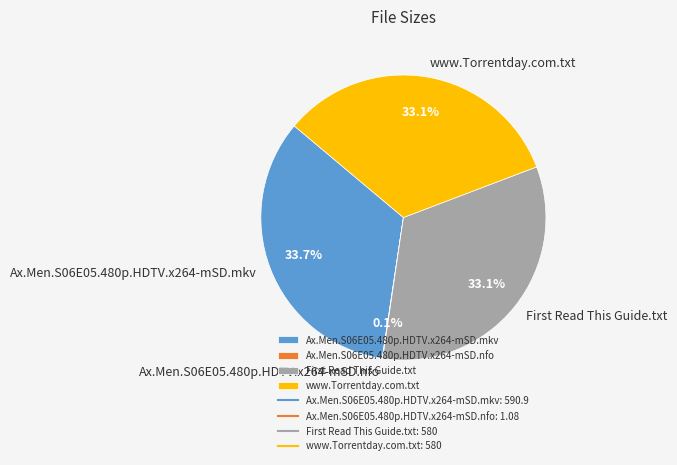

What is the largest slice in the pie chart?

Ax.Men.S06E05.480p.HDTV.x264-mSD.mkv